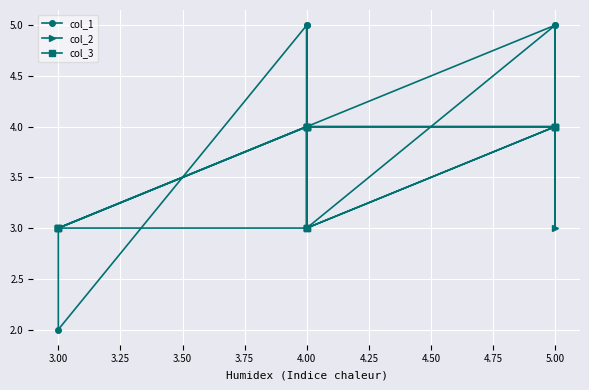

The value of col_1 at 3.00 is 3. True or false?

True